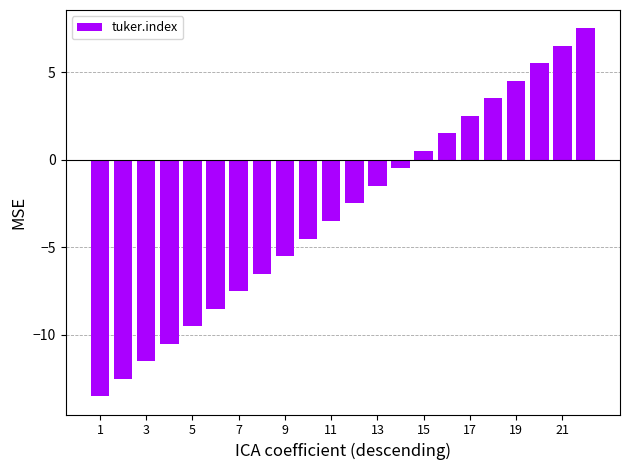

What is the value of the 20th bar from the left?

5.5